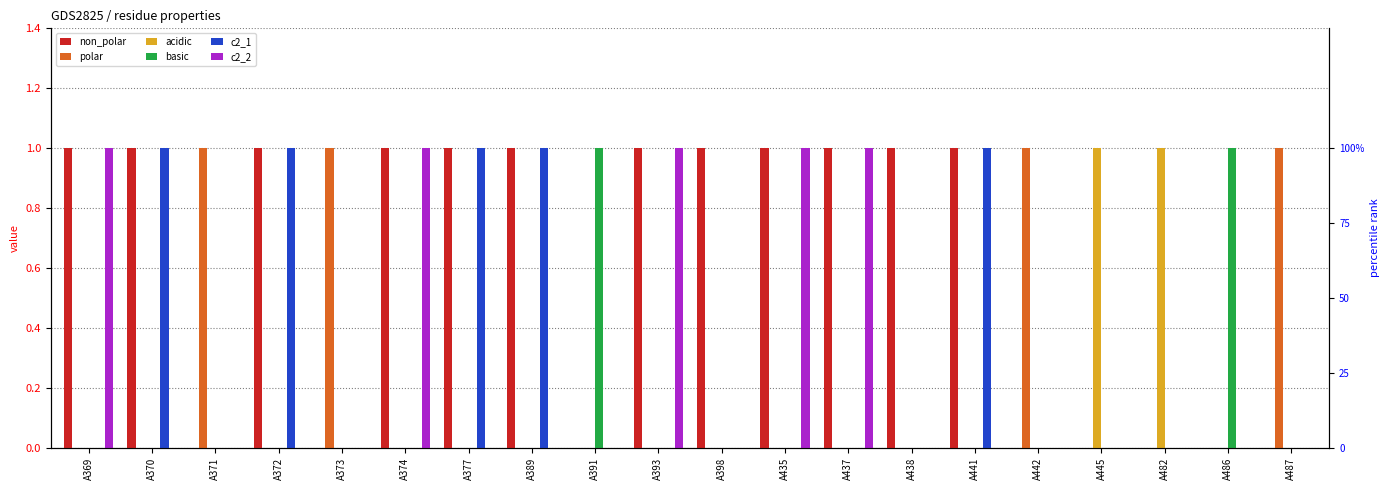

What is the maximum value for polar?

1